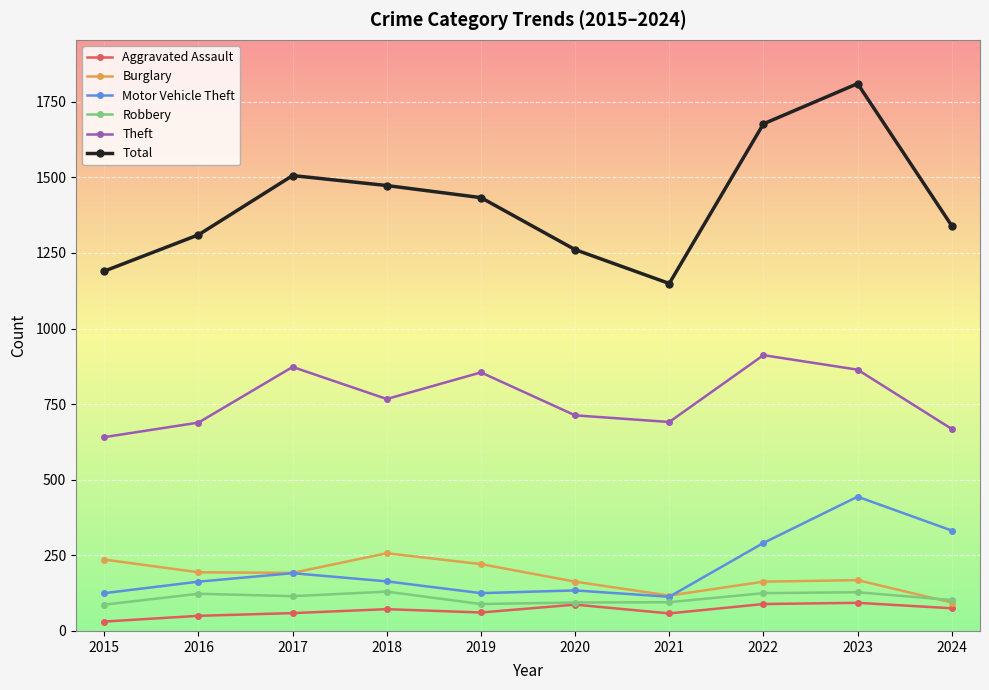

Which series changed the most between 2015 and 2023?

Total